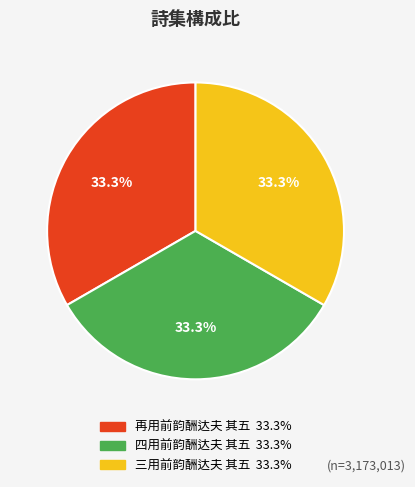

Approximately how many times larger is the value at 四用前韵酬达夫 其五 compared to 再用前韵酬达夫 其五?

1.0